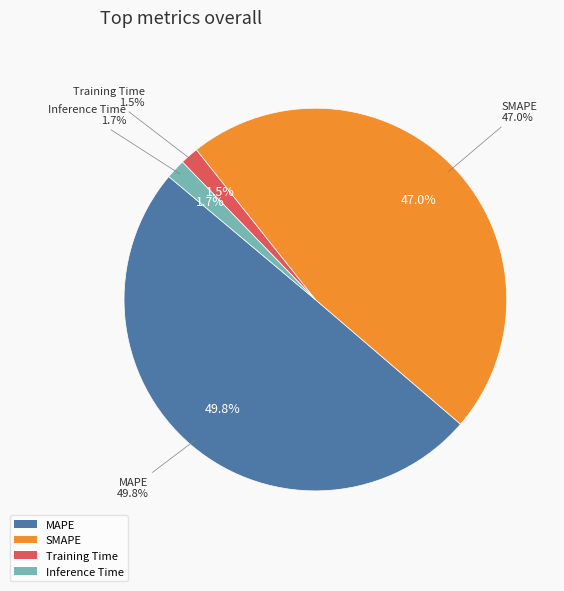

What is the smallest slice in the pie chart?

Training Time